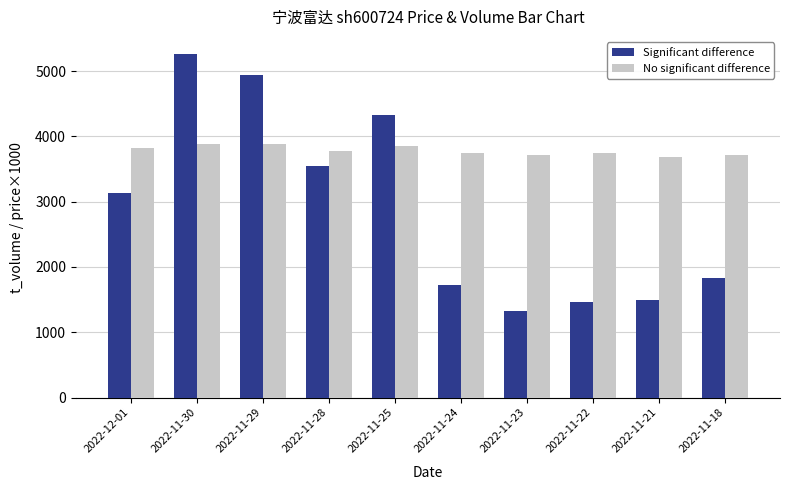

What is the label of the 9th bar from the right?

2022-11-30